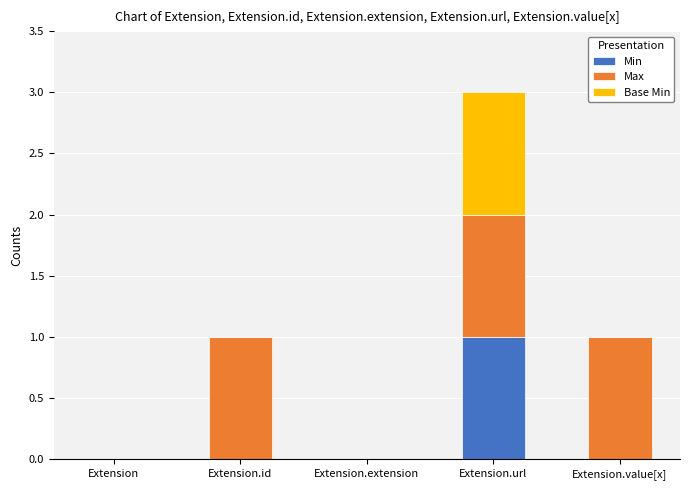

Does the chart contain stacked bars?

Yes